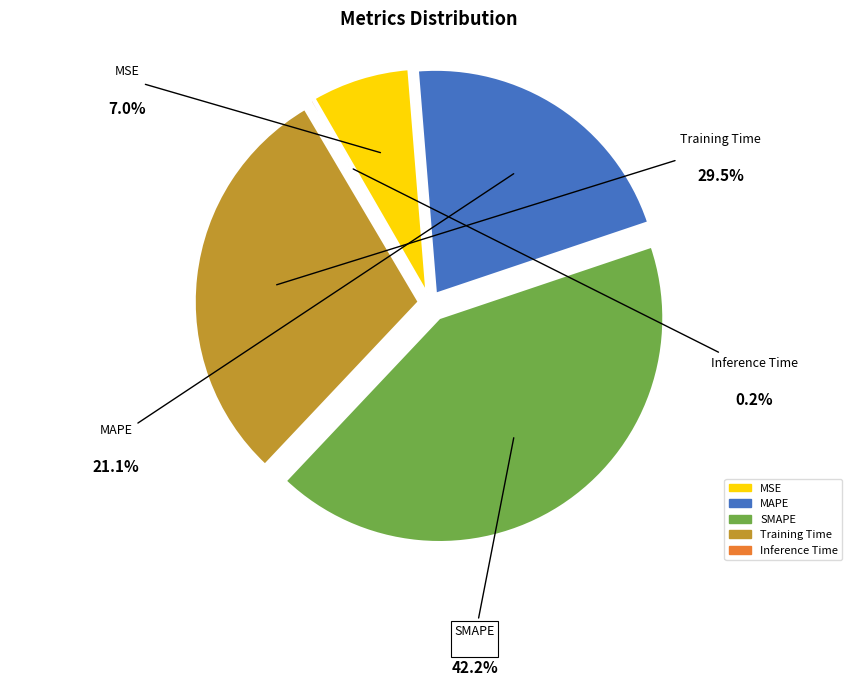

Do SMAPE and Inference Time together represent more than half of the pie?

No